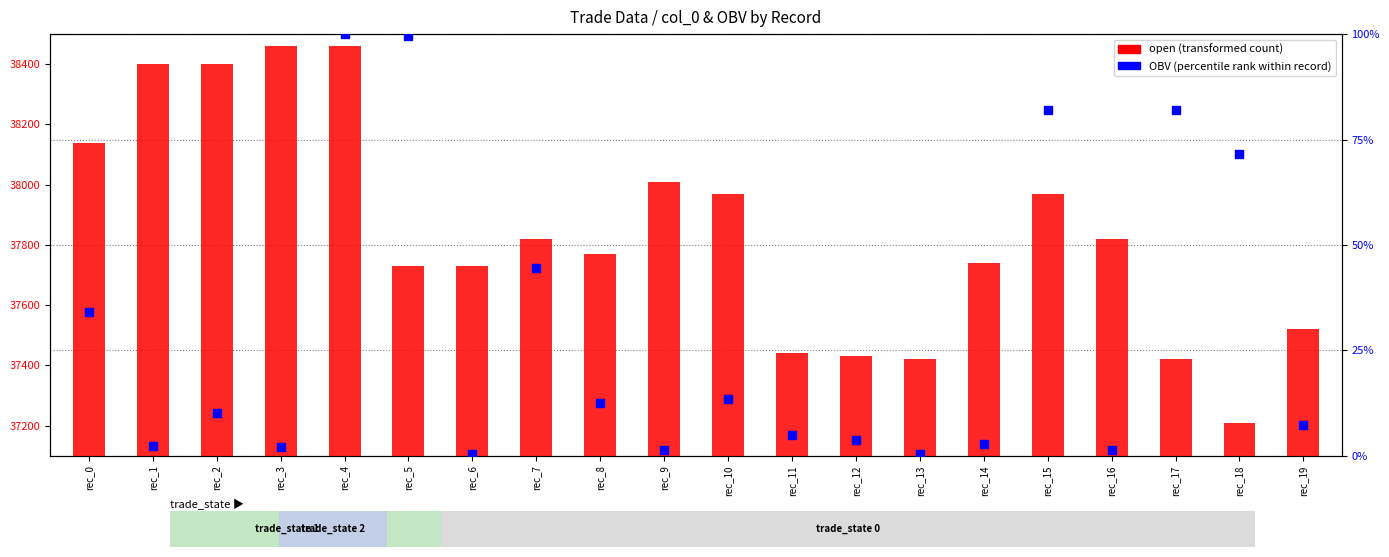

Which series has the widest spread of Y values?

OBV (percentile rank)